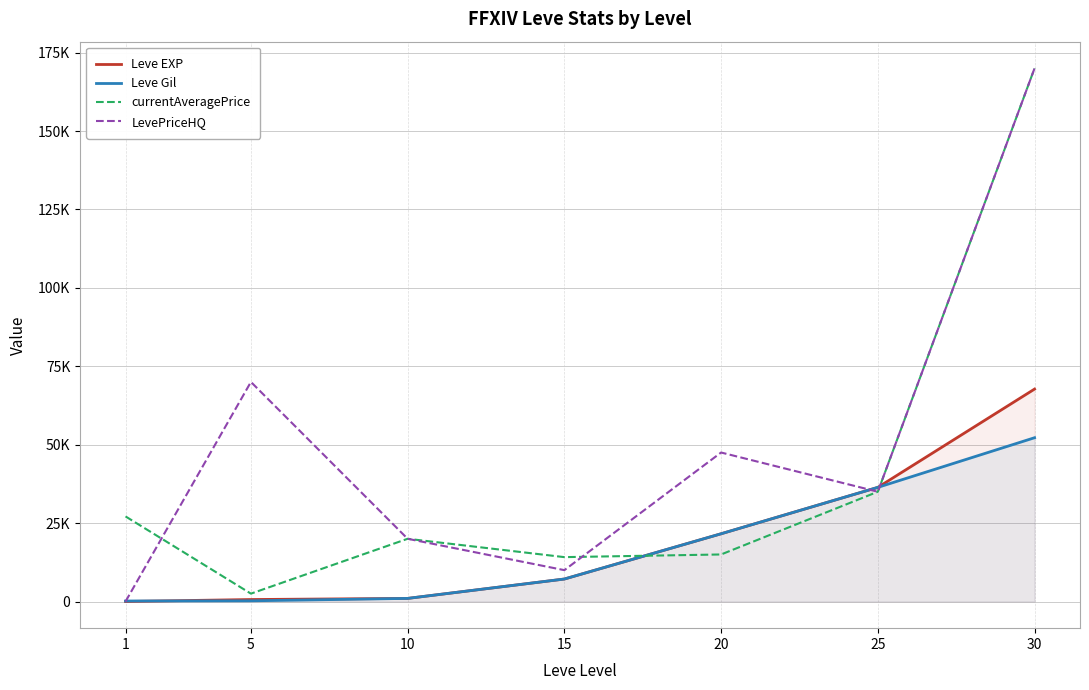

Is it true that LevePriceHQ equals 30830 at 10?

False